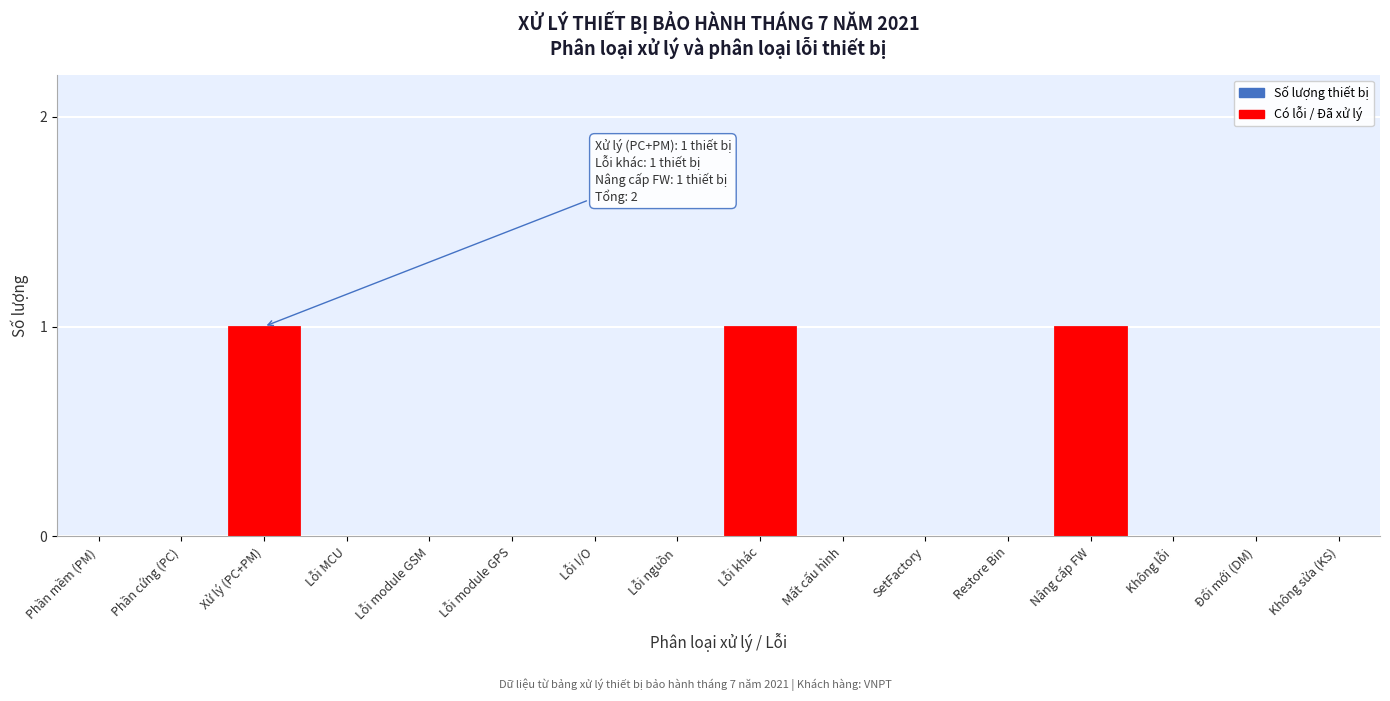

Reading left to right, what are all the values shown in this chart?

Phần mềm (PM)=0	Phần cứng (PC)=0	Xử lý (PC+PM)=1	Lỗi MCU=0	Lỗi module GSM=0	Lỗi module GPS=0	Lỗi I/O=0	Lỗi nguồn=0	Lỗi khác=1	Mất cấu hình=0	SetFactory=0	Restore Bin=0	Nâng cấp FW=1	Không lỗi=0	Đổi mới (DM)=0	Không sửa (KS)=0